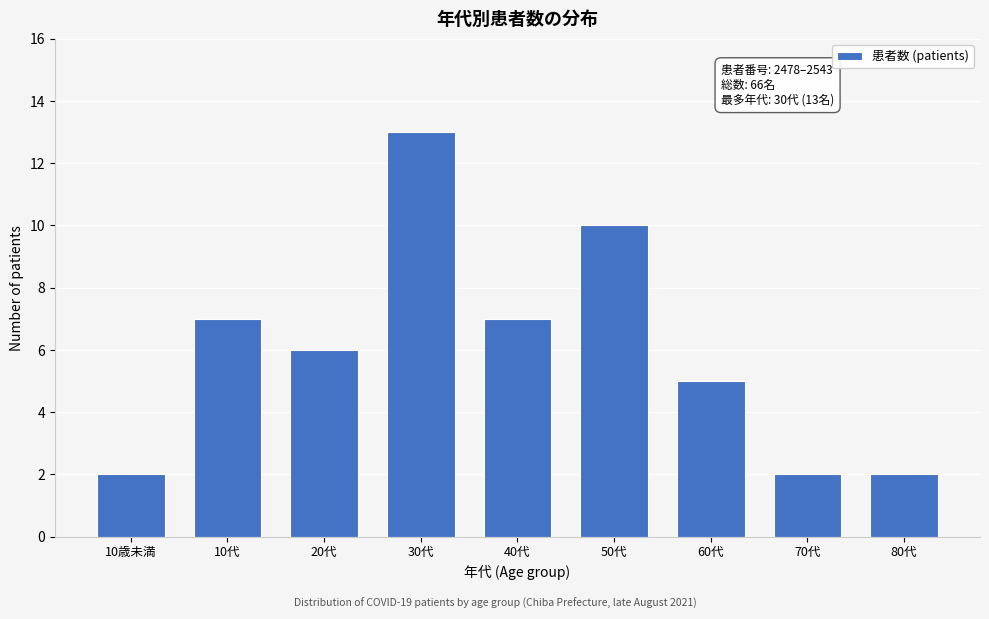

Reading right to left, transcribe all the data shown in this chart.

80代=2	70代=2	60代=5	50代=10	40代=7	30代=13	20代=6	10代=7	10歳未満=2